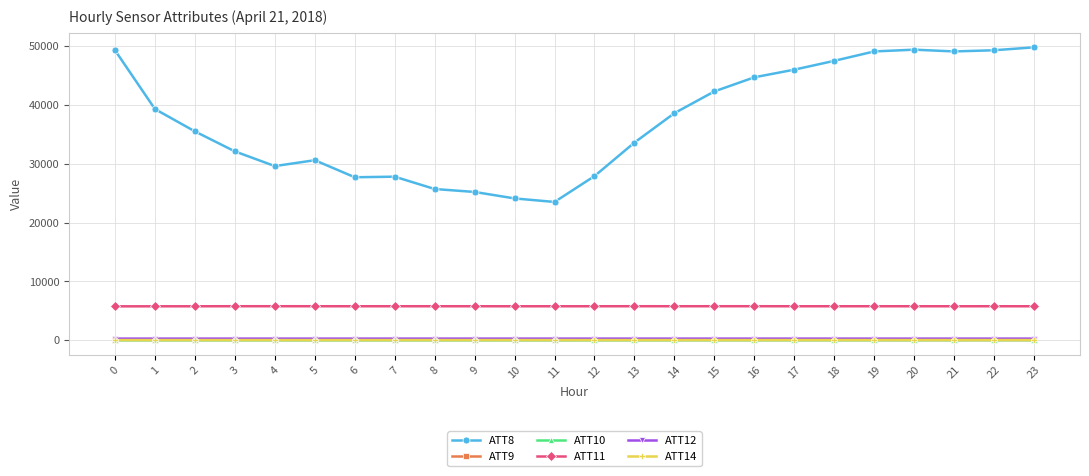

True or false: ATT9 has more than 0 points higher than both neighbors.

True